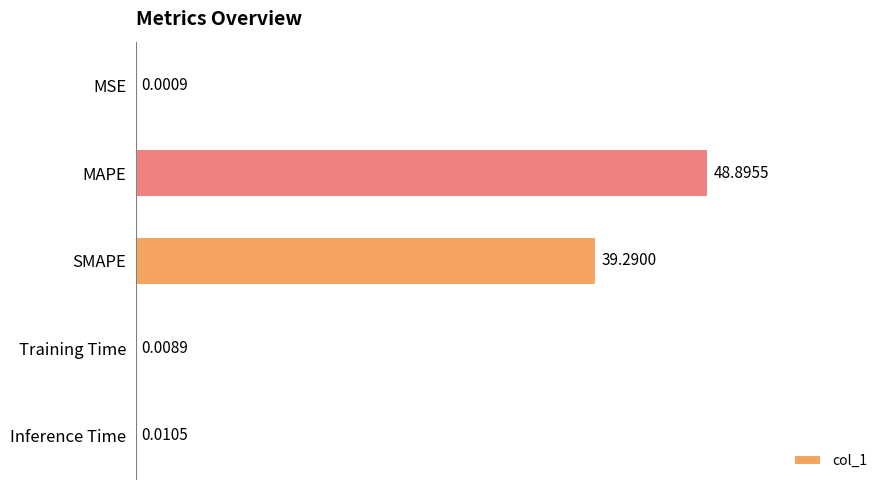

What is the sum of all values?

88.2